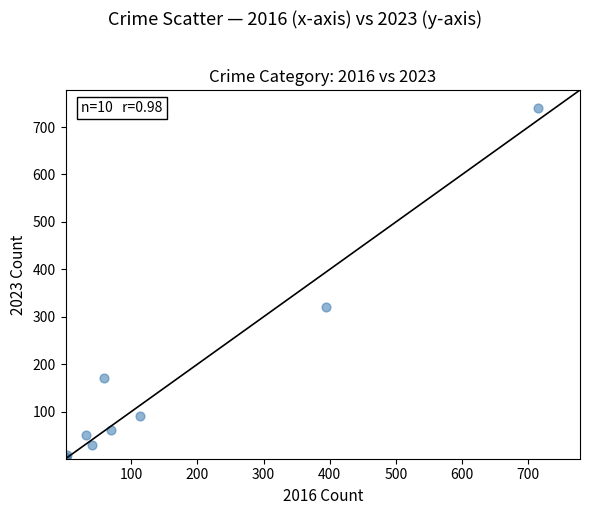

What Y value in the scatter plot is closest to 372?

321